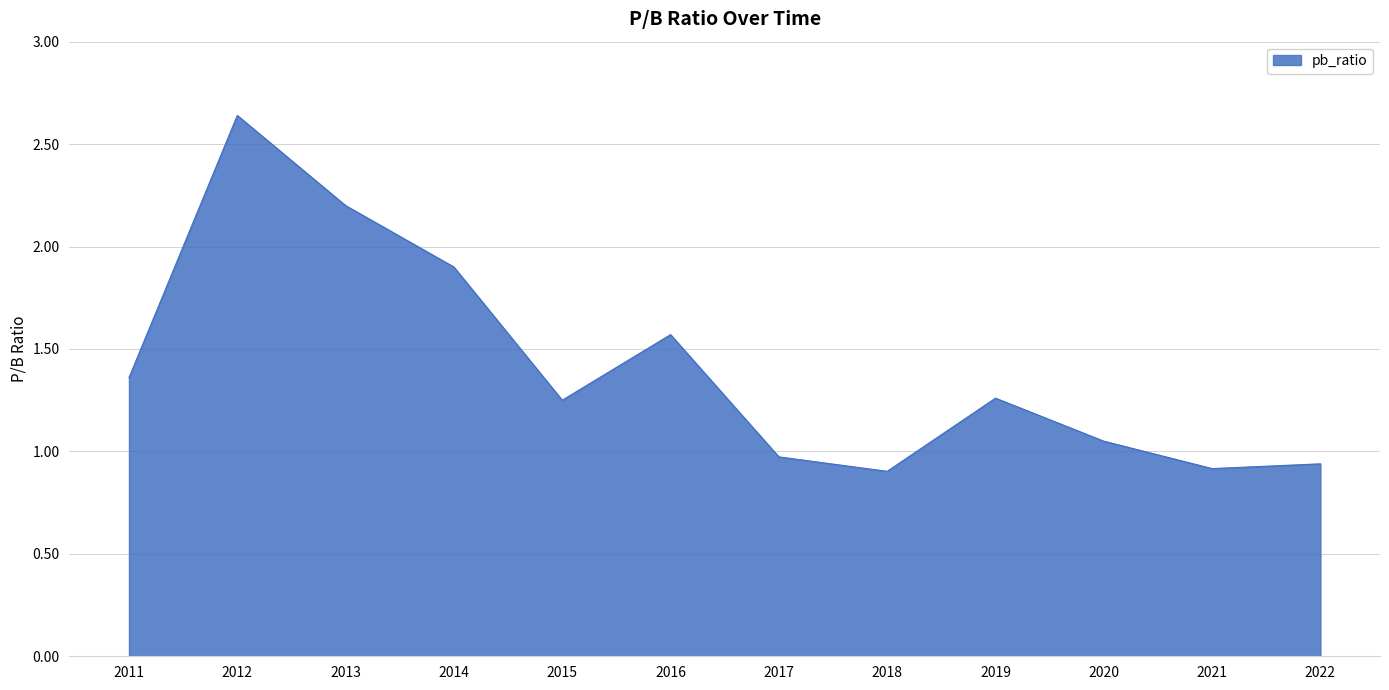

Which has a higher value, 2016 or 2017?

2016